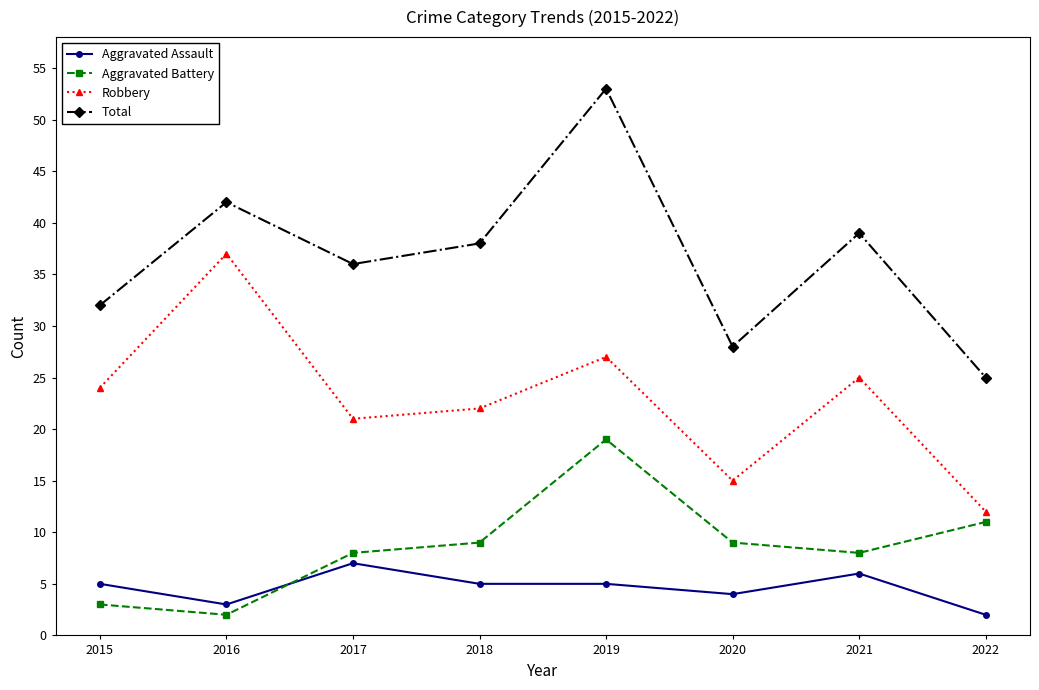

At which category is the sum across all series the highest?

2019